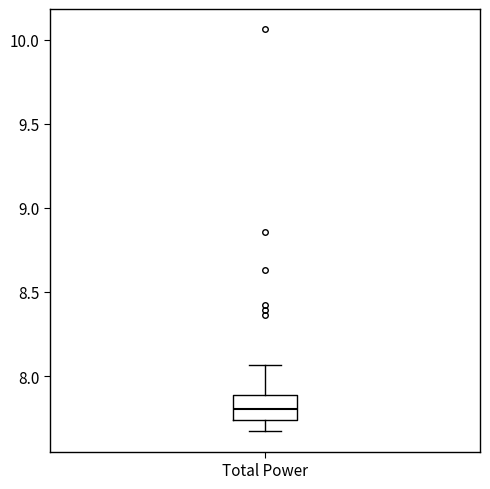

Read this box plot against the y-axis: the position of the median line, the range covered by the box, and the ends of both whiskers. The values are not printed on the chart, so give them approximately, as read against the axis.

median 7.80, box 7.75 to 7.90, whiskers 7.65 to 8.05